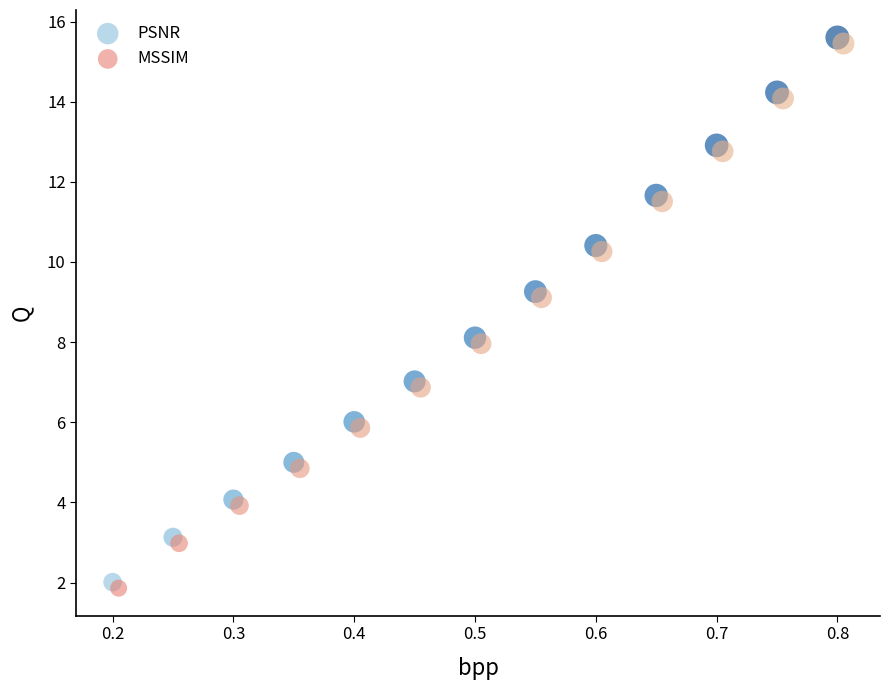

What are all the series names shown in the legend?

PSNR, MSSIM